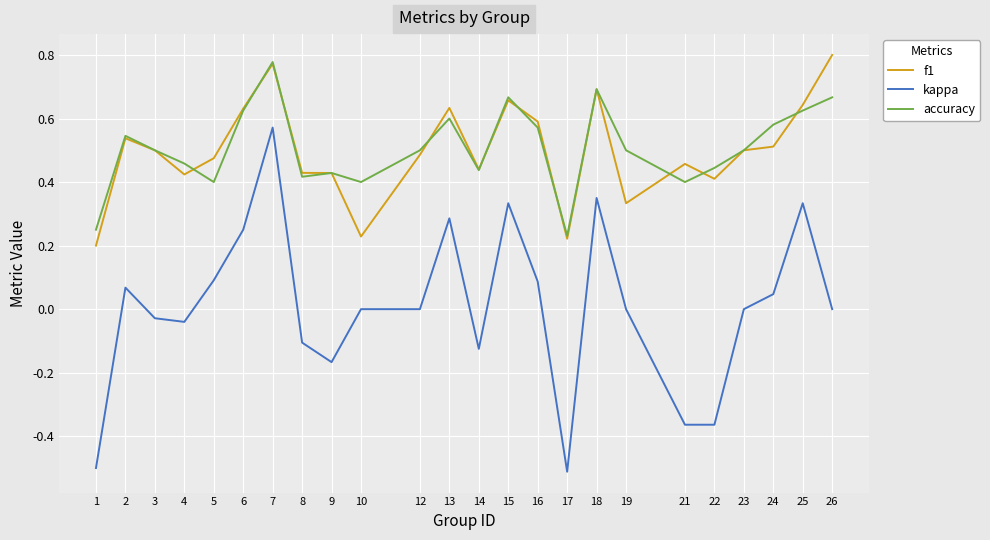

Which series changed the most between 7 and 21?

kappa